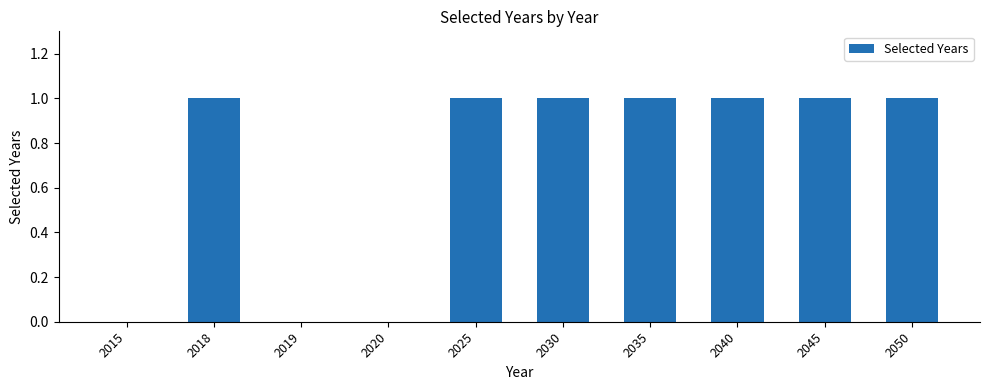

Reading left to right, extract all data points from this chart.

0	1	0	0	1	1	1	1	1	1